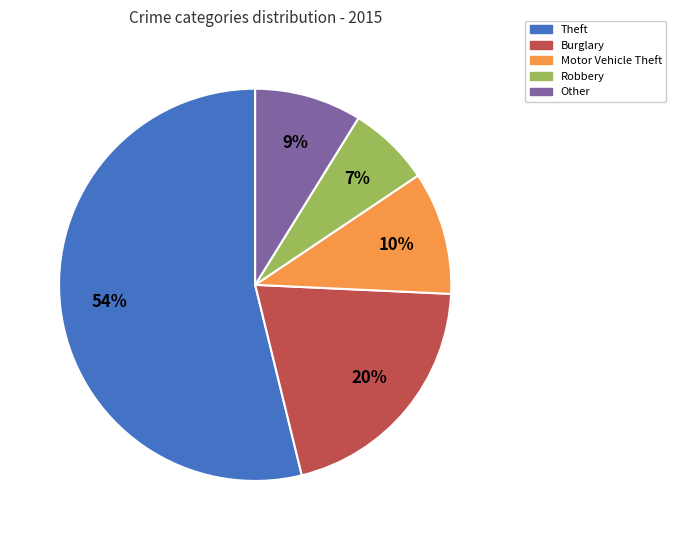

Is Theft the majority of the pie?

Yes